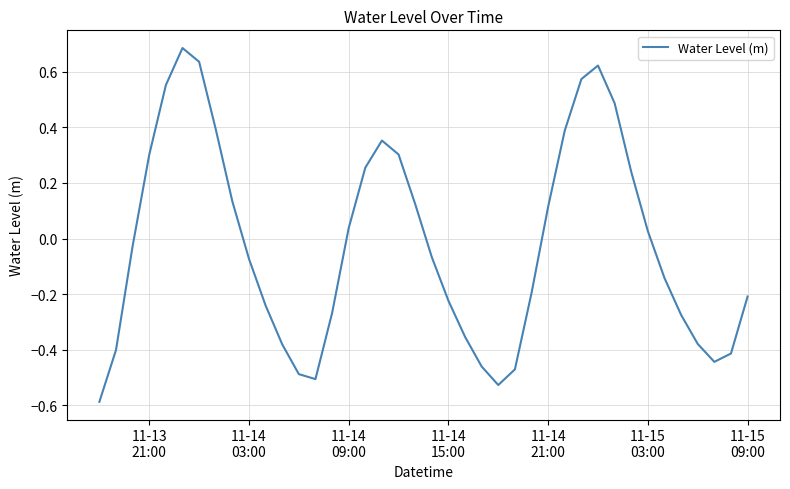

What is the smallest value displayed?

-0.6